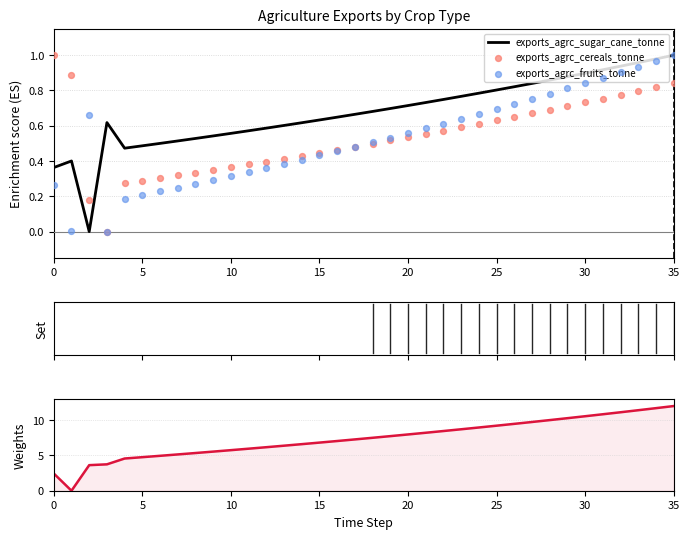

The exports_agrc_sugar_cane_tonne series shows 1.1 at 20. True or false?

False